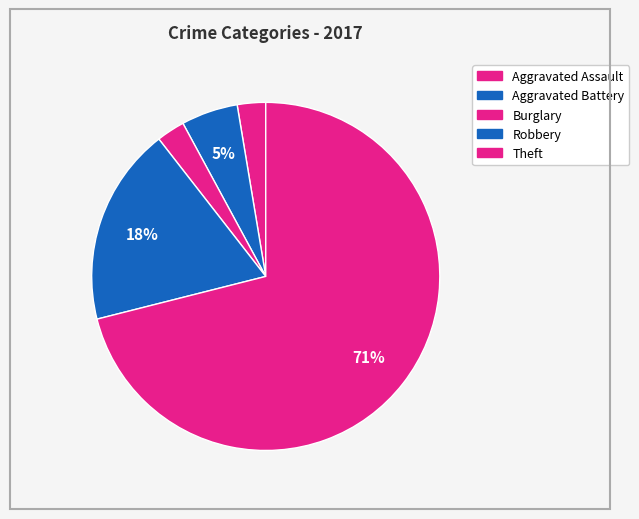

How many segments does this pie chart have?

5